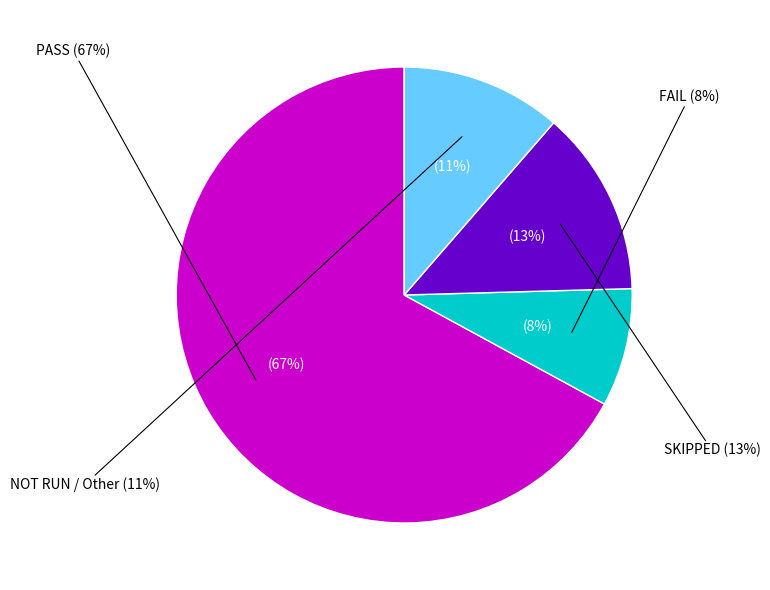

How many segments does this pie chart have?

4